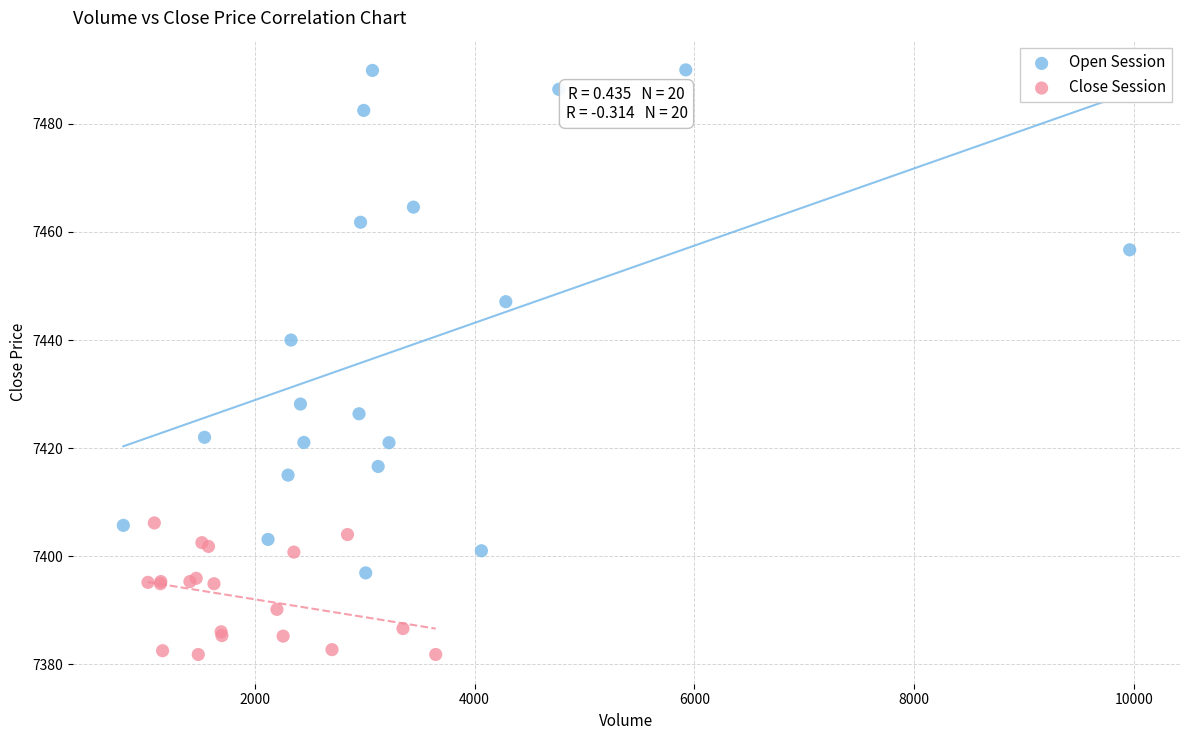

Which series reaches the minimum Y coordinate?

Close Session